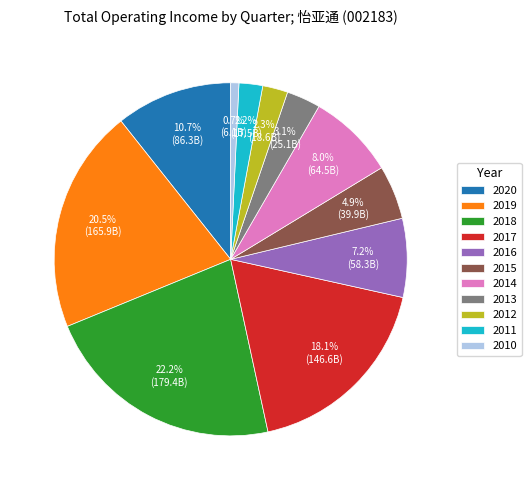

Which category has the biggest portion of the pie?

2018